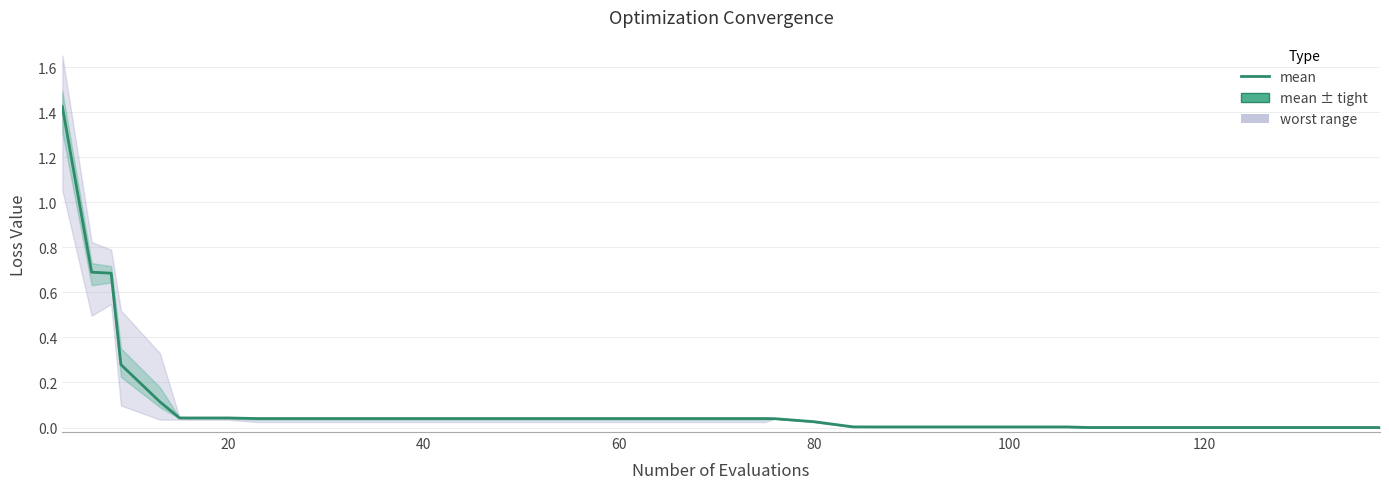

Reading left to right, list all the values displayed in this chart.

1.4	0.7	0.7	0.3	0.1	0.0	0.0	0.0	0.0	0.0	0.0	0.0	0.0	0.0	0.0	0.0	0.0	0.0	0.0	0.0	0.0	0.0	0.0	0.0	0.0	0.0	0.0	0.0	0.0	0.0	0.0	0.0	0.0	0.0	0.0	0.0	0.0	0.0	0.0	0.0